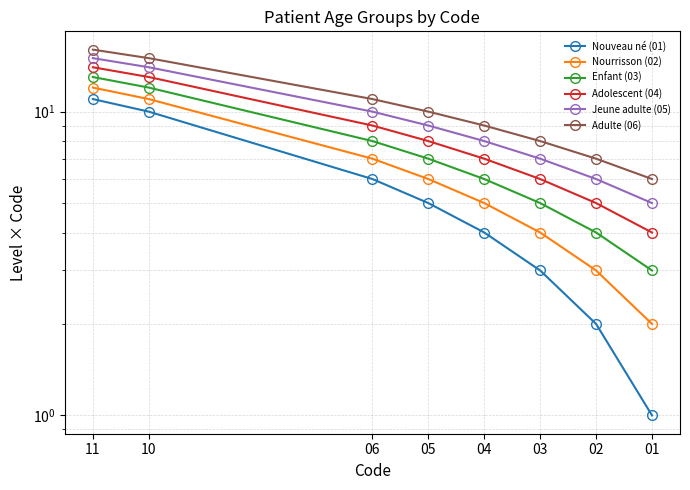

Reading right to left, transcribe all the data shown in this chart.

Nouveau né (01): 11	10	6	5	4	3	2	1
Nourrisson (02): 12	11	7	6	5	4	3	2
Enfant (03): 13	12	8	7	6	5	4	3
Adolescent (04): 14	13	9	8	7	6	5	4
Jeune adulte (05): 15	14	10	9	8	7	6	5
Adulte (06): 16	15	11	10	9	8	7	6